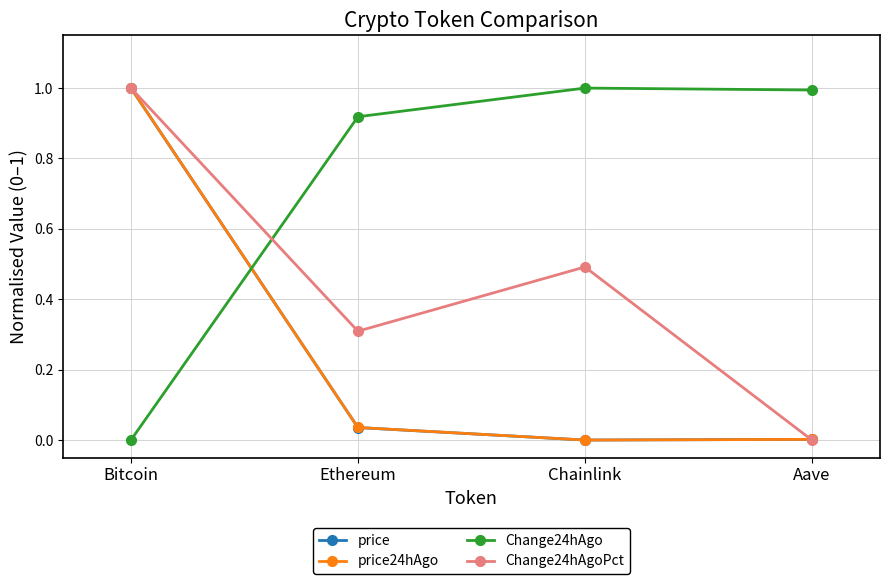

Which category has the highest value in the price24hAgo series?

Bitcoin